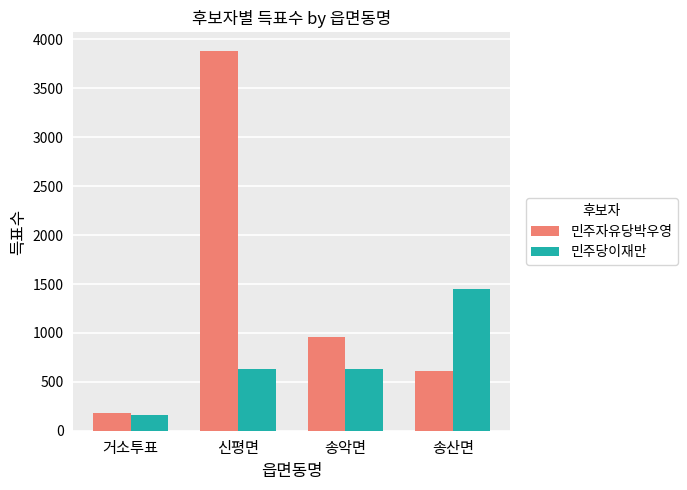

Rank the series by their average value, from lowest to highest.

민주당이재만, 민주자유당박우영